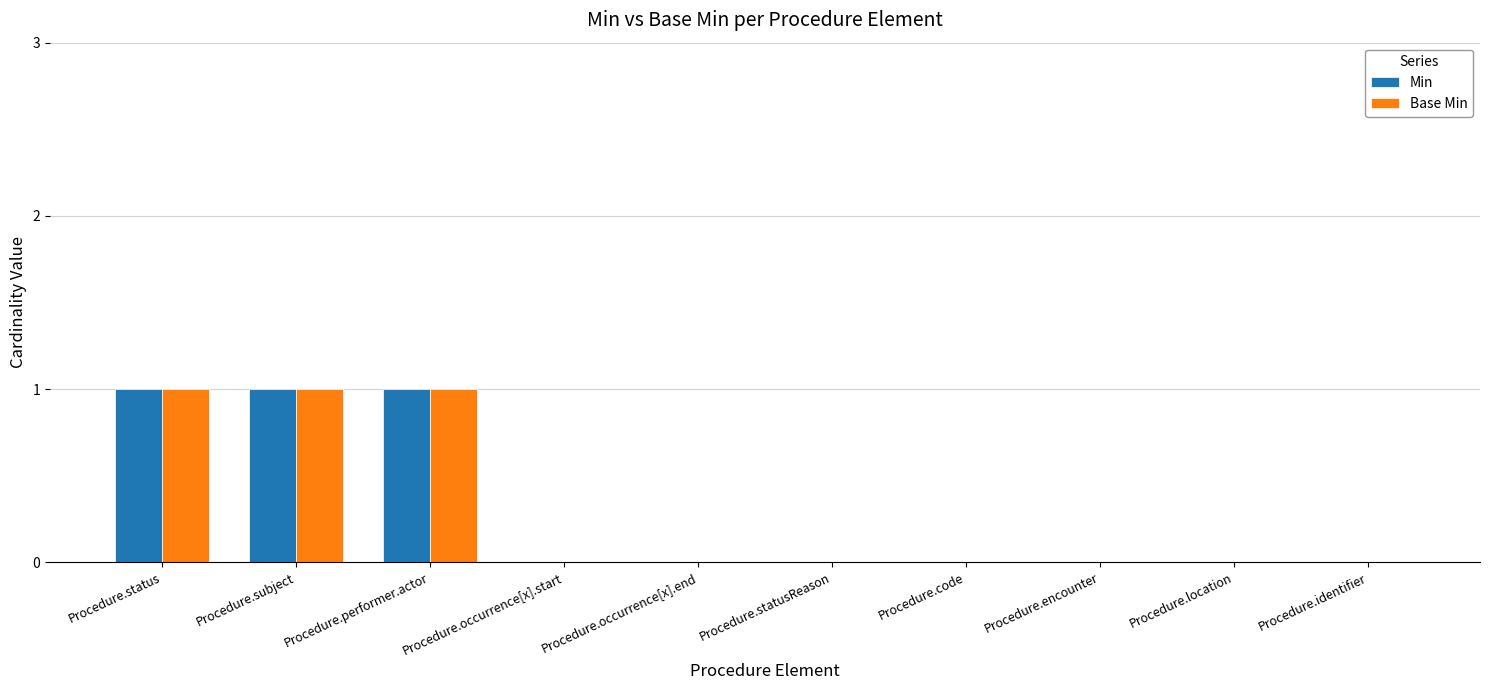

Is the value of Base Min at Procedure.location greater than the value of Min at Procedure.performer.actor?

No